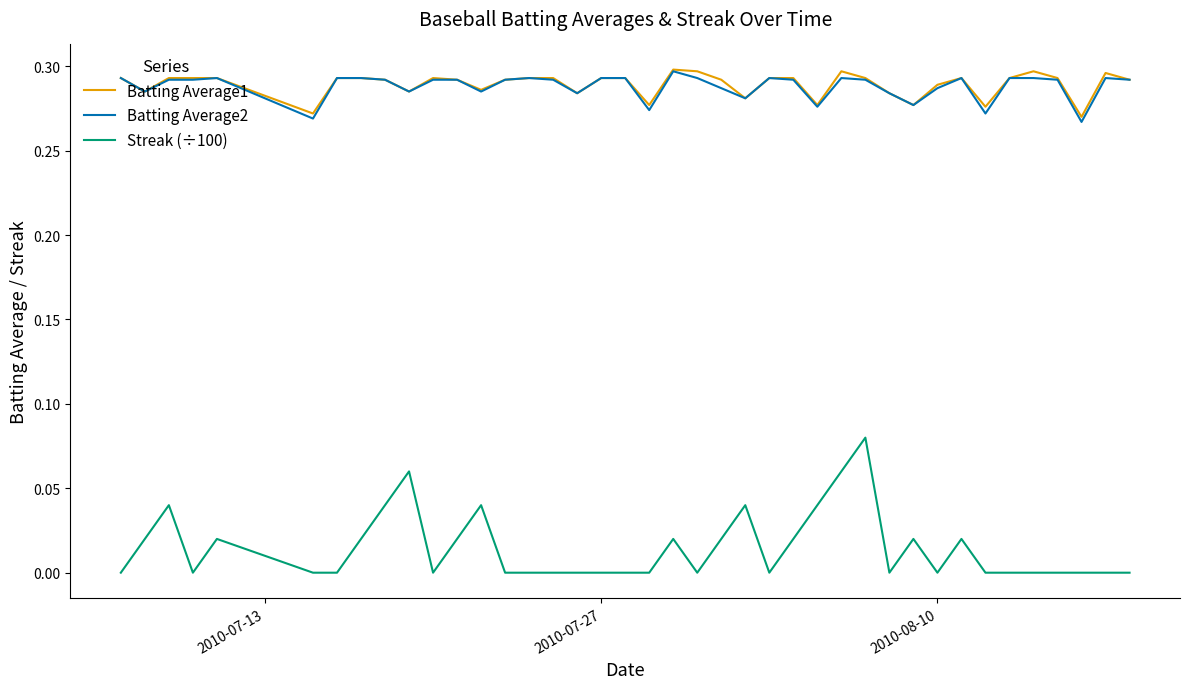

Which series has the widest spread of values?

Streak (÷100)